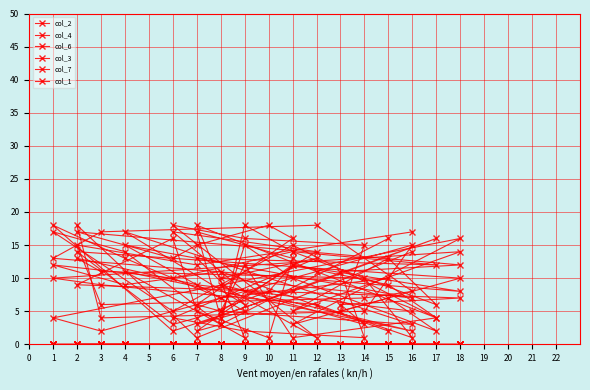

At which category is the sum across all series the highest?

1